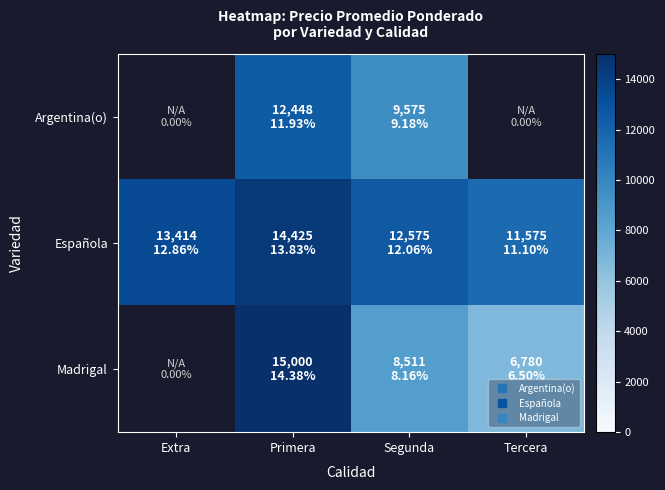

What is the greatest value displayed?

15000.0